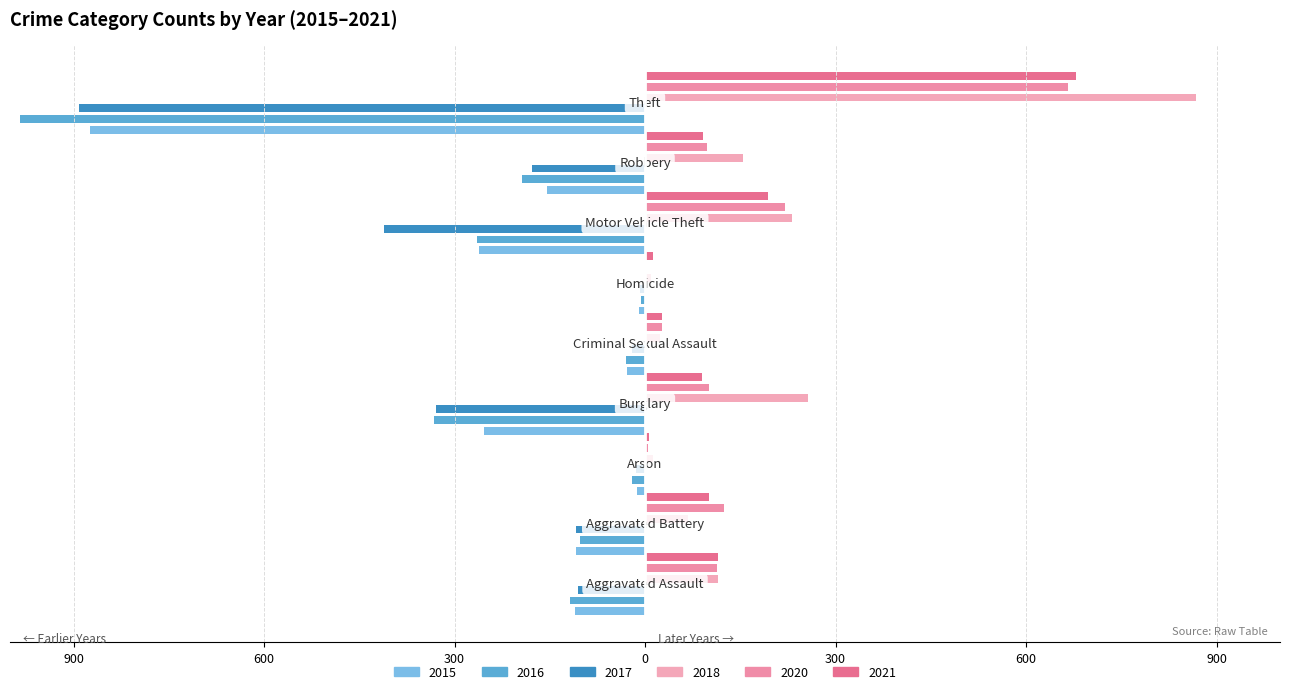

Rank the series at Burglary from highest to lowest value.

2018, 2020, 2021, 2015, 2017, 2016